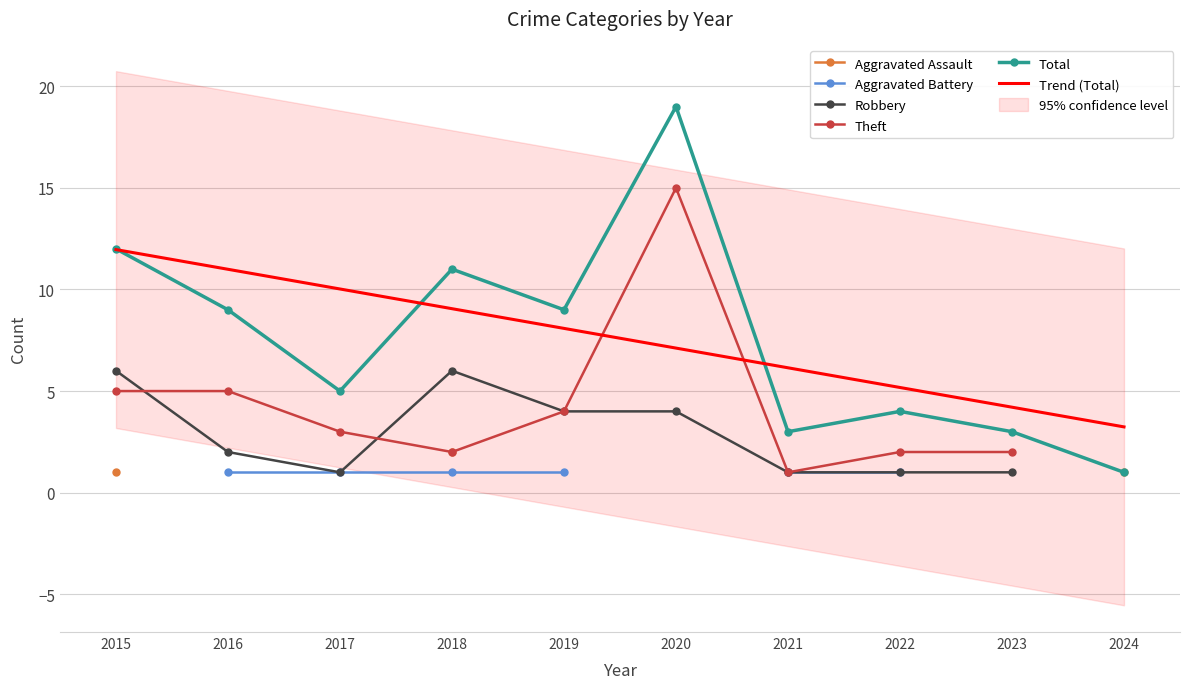

Is the value of Robbery at 2015 greater than the value of Aggravated Battery at 2017?

Yes